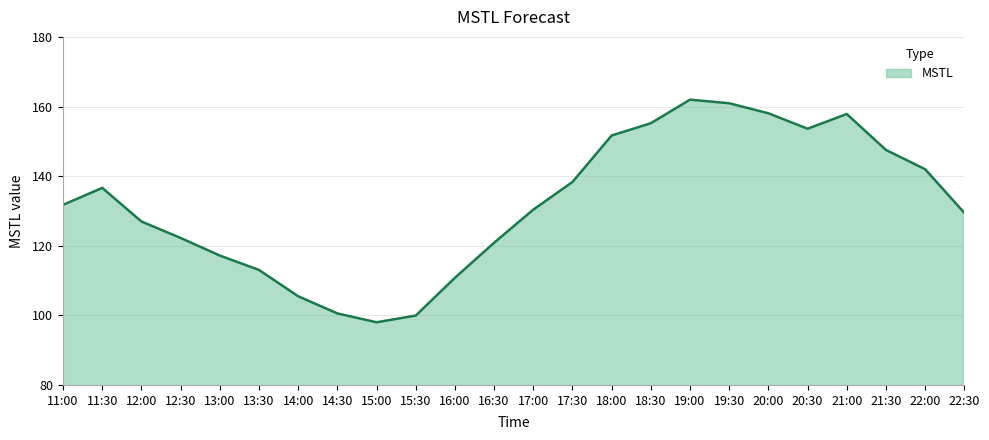

What is the ratio of the value at 2023-06-26 20:00:00 to the value at 2023-06-26 18:30:00?

1.0